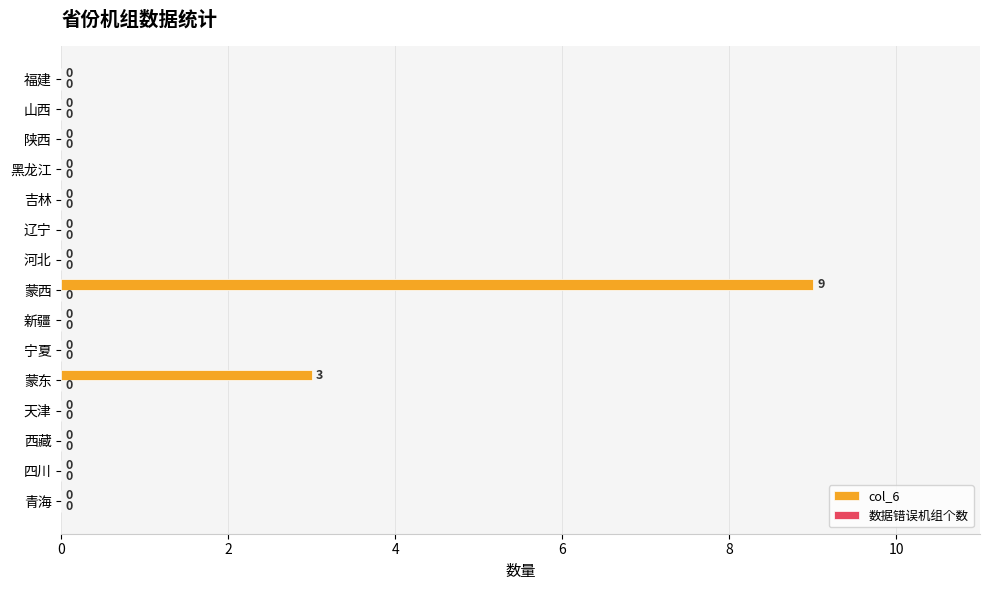

Are the bars horizontal?

Yes